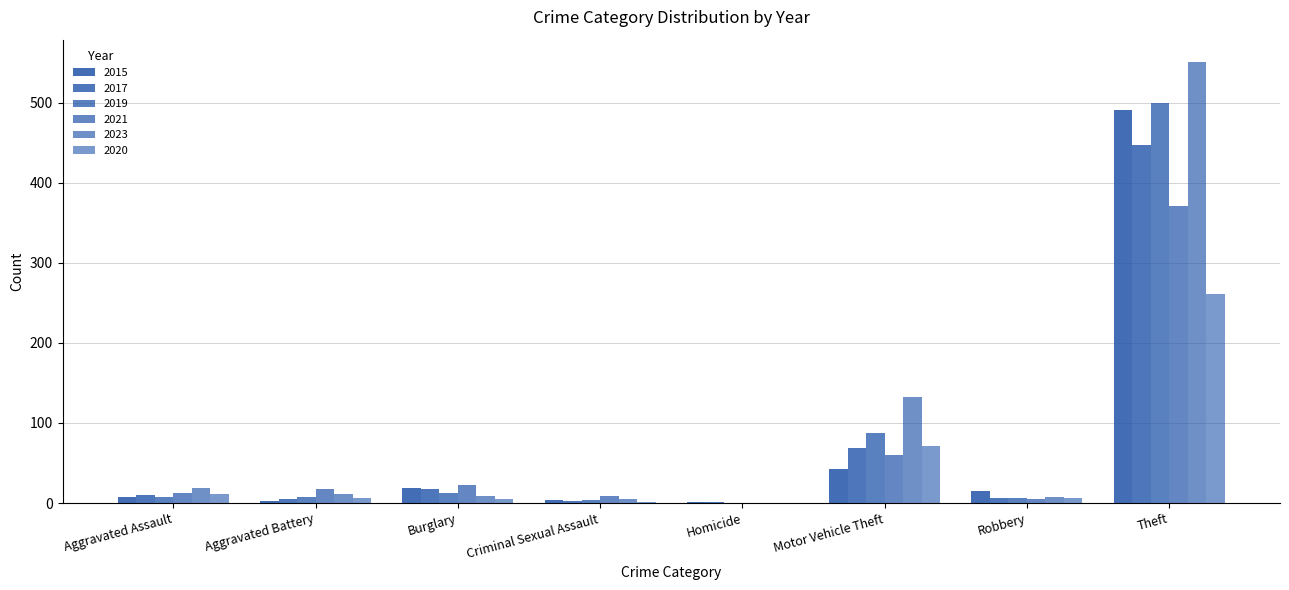

How many distinct data groups are displayed?

6